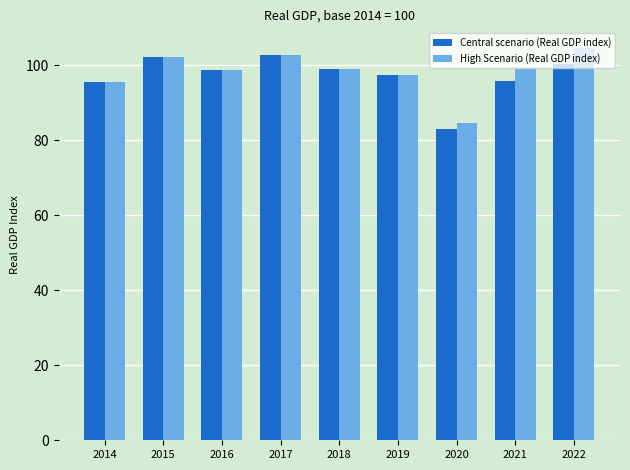

Which series changed the most between 2018 and 2021?

Central scenario (Real GDP index)